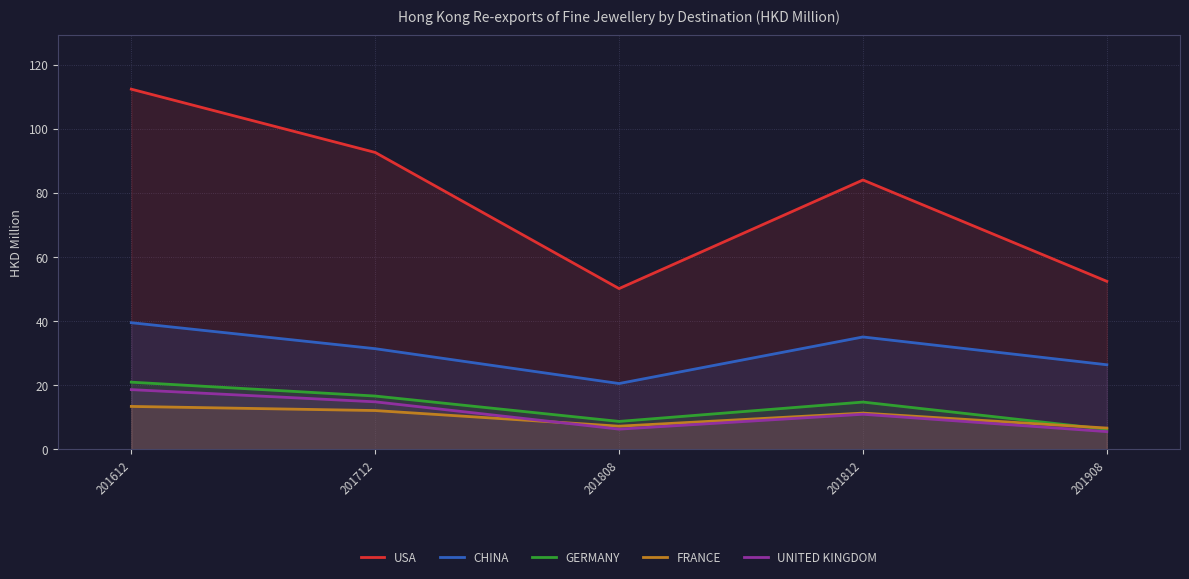

Reading left to right, what are all the values shown in this chart?

USA: 201612=112.4	201712=92.6	201808=50.2	201812=84.0	201908=52.4
CHINA: 201612=39.5	201712=31.4	201808=20.6	201812=35.1	201908=26.4
GERMANY: 201612=21.0	201712=16.7	201808=8.8	201812=14.8	201908=6.3
FRANCE: 201612=13.4	201712=12.1	201808=7.3	201812=11.3	201908=6.7
UNITED KINGDOM: 201612=18.7	201712=14.9	201808=6.3	201812=11.0	201908=5.6